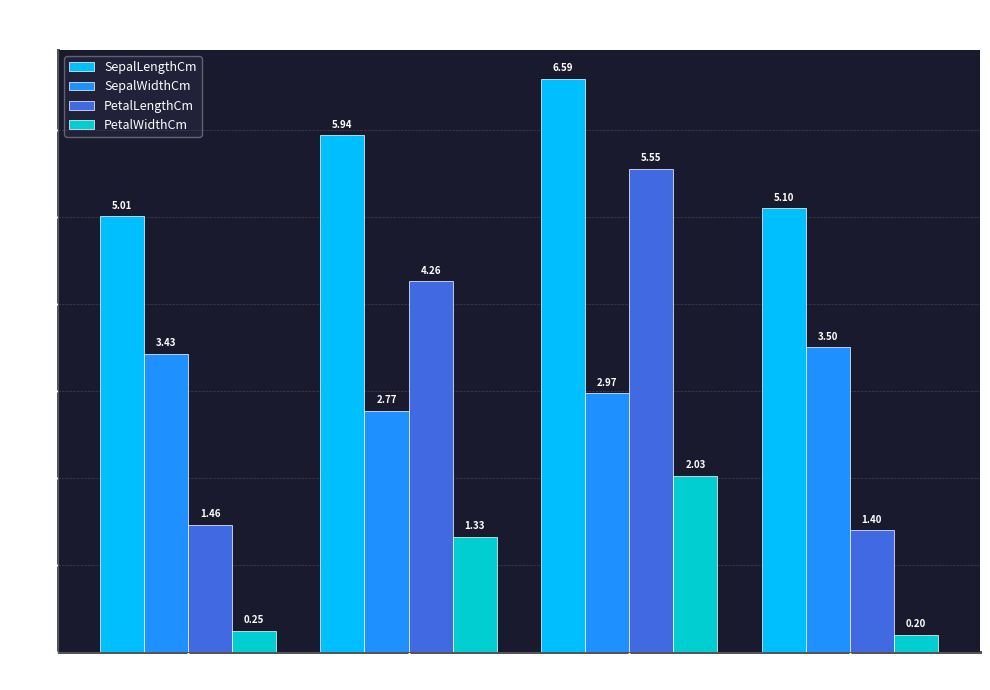

List the labels in order of SepalWidthCm value, largest first.

Iris-error, Iris-setosa, Iris-virginica, Iris-versicolor